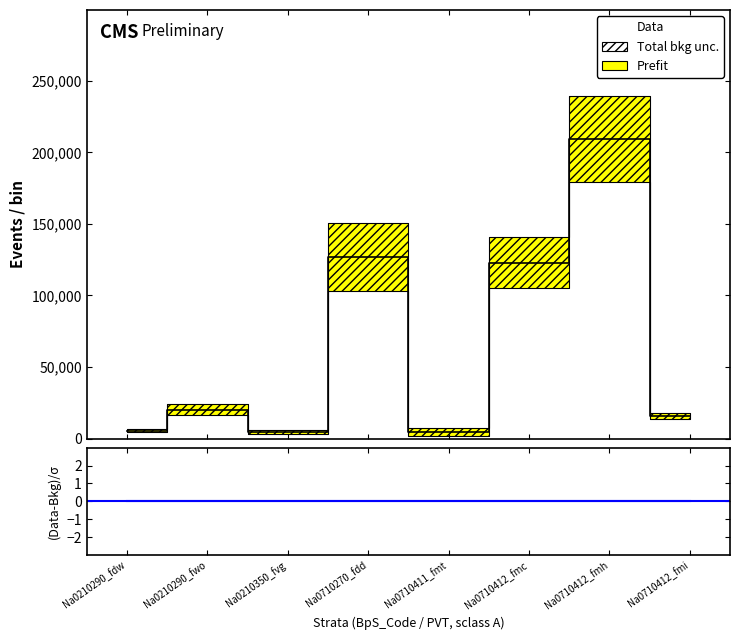

True or false: (Data-Bkg)/σ and Data cross at least once.

False